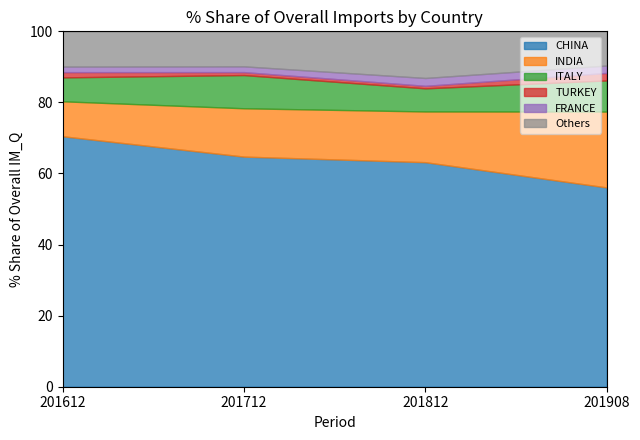

How many data points in ITALY are less than 8?

2